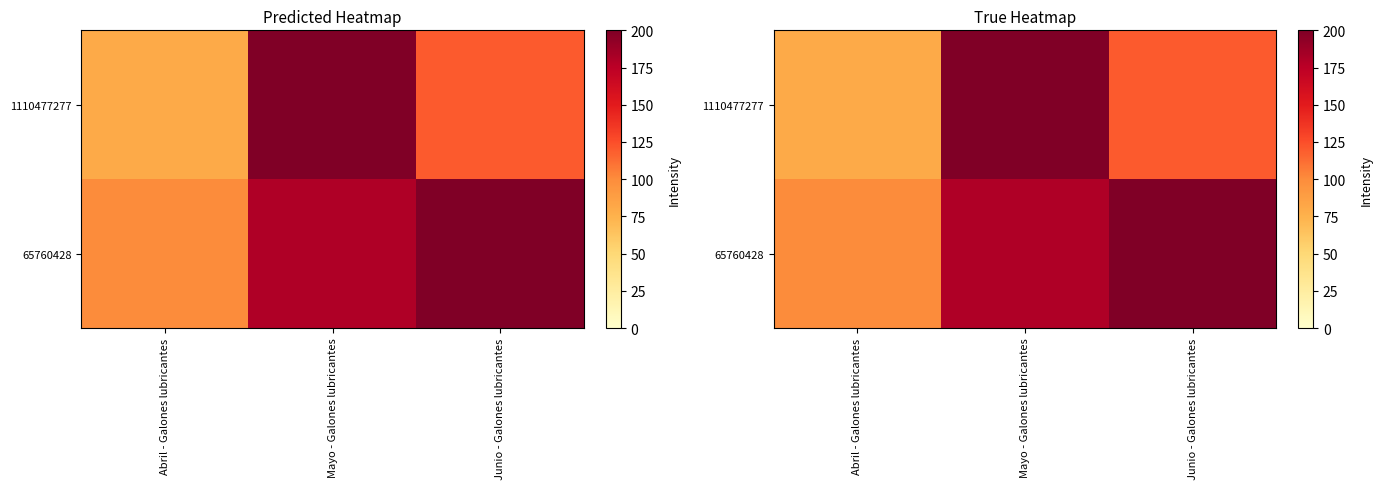

Count the 1110477277 values in the range 80 to 200.

3